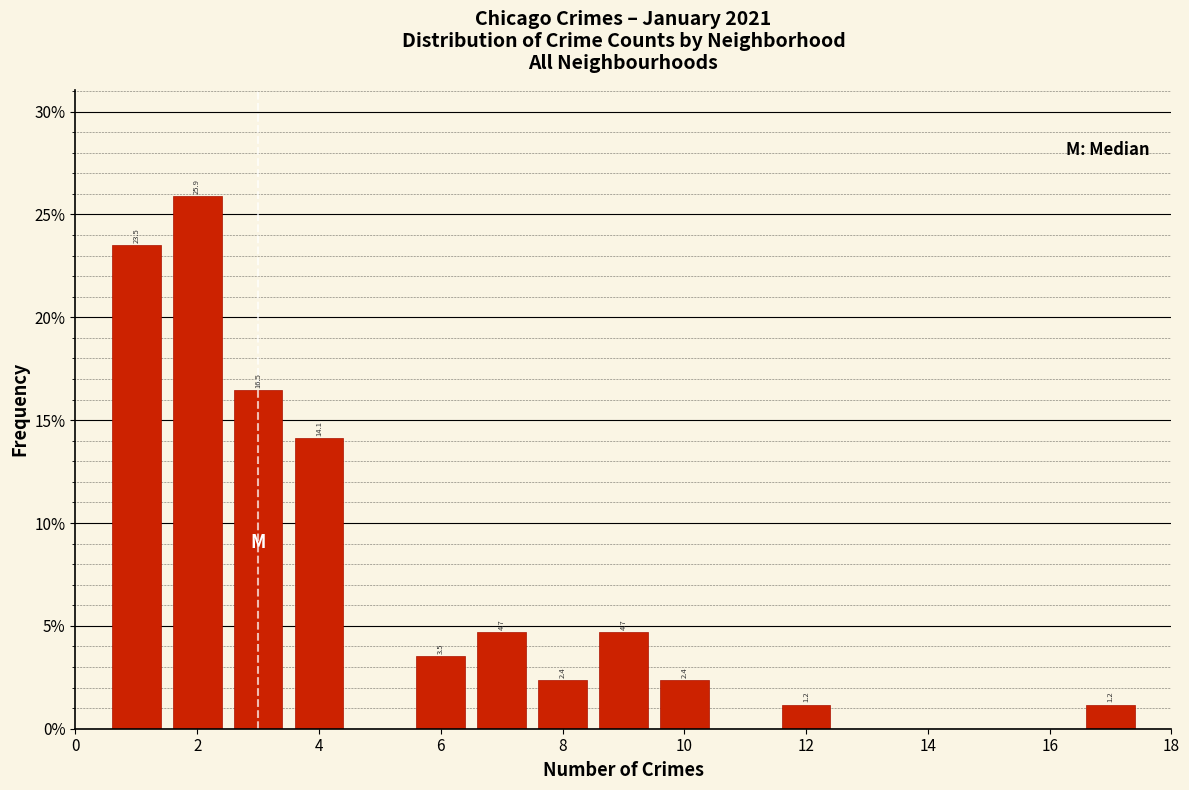

Over which range of the x-axis is the bar tallest?

1.5 to 2.5